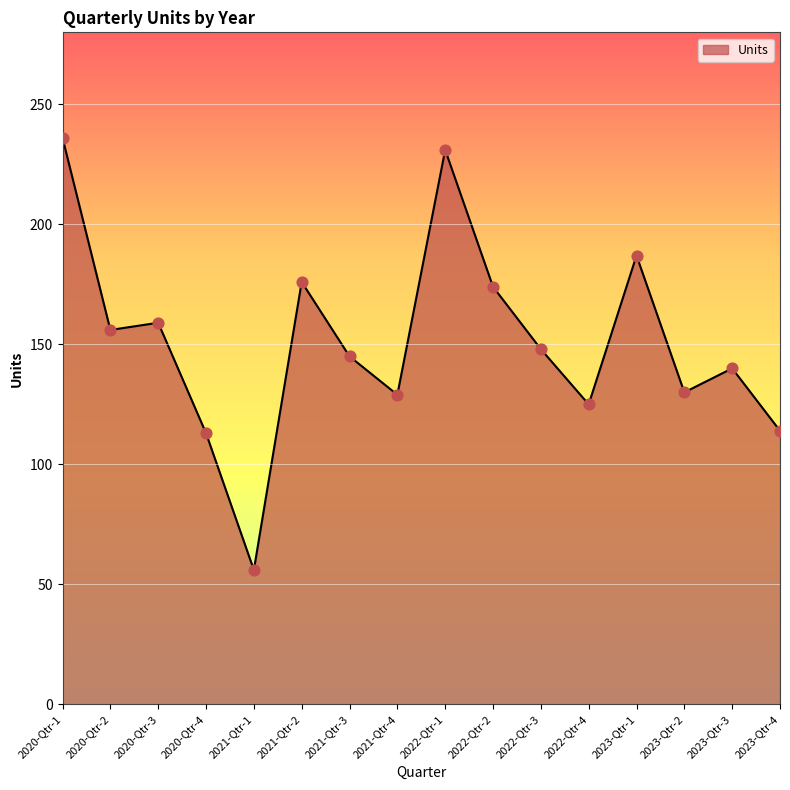

What is the change in value from 2023-Qtr-1 to 2023-Qtr-4?

-73